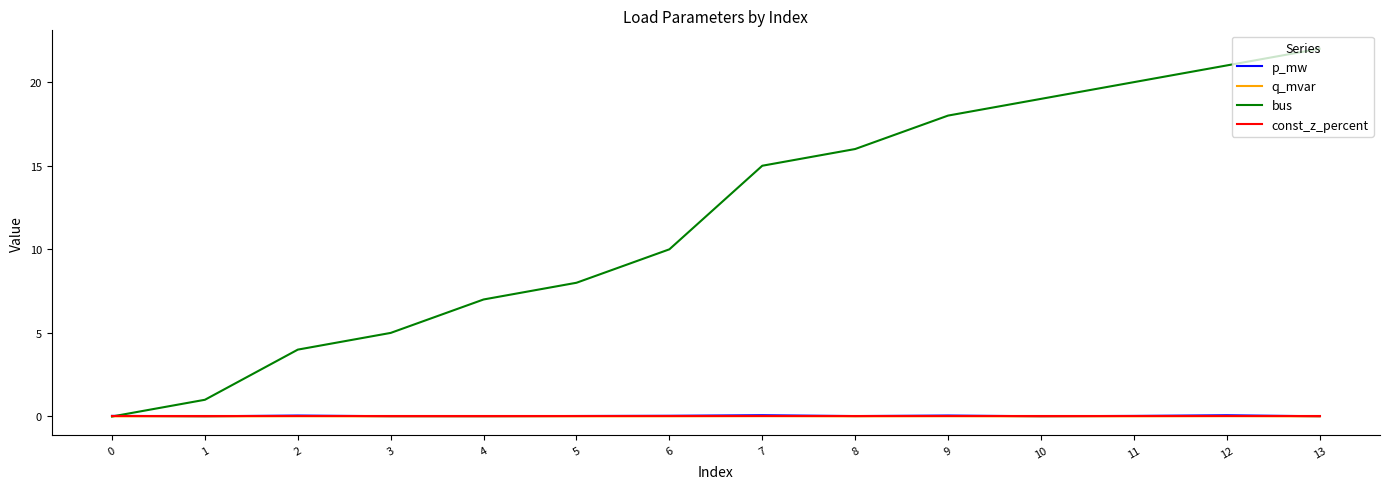

Which series has the largest total across all categories?

bus